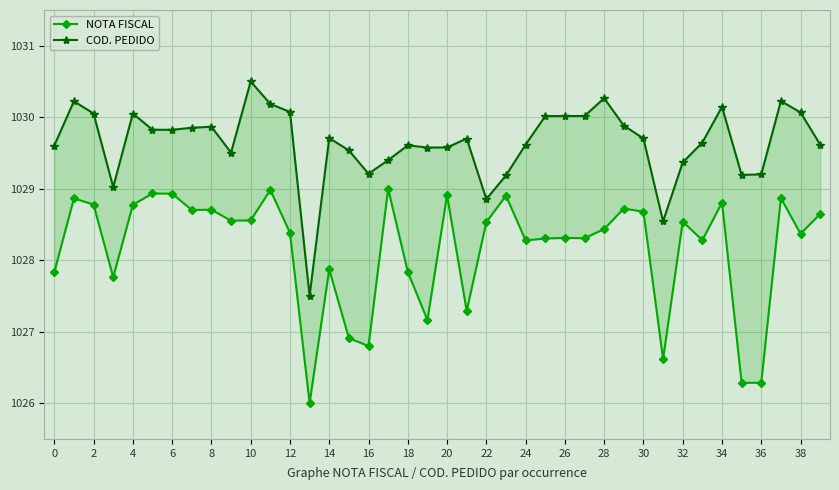

True or false: NOTA FISCAL and COD. PEDIDO intersect in this chart.

False